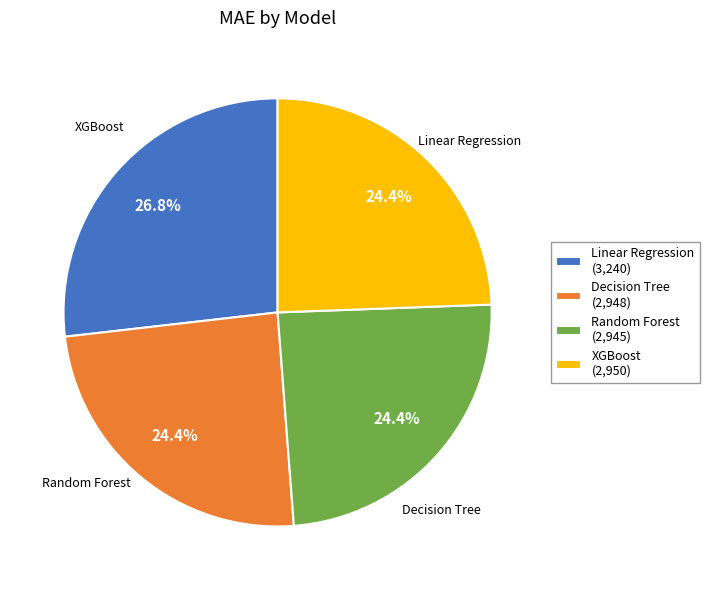

To the nearest percent, what percentage of the pie is Random Forest?

24%